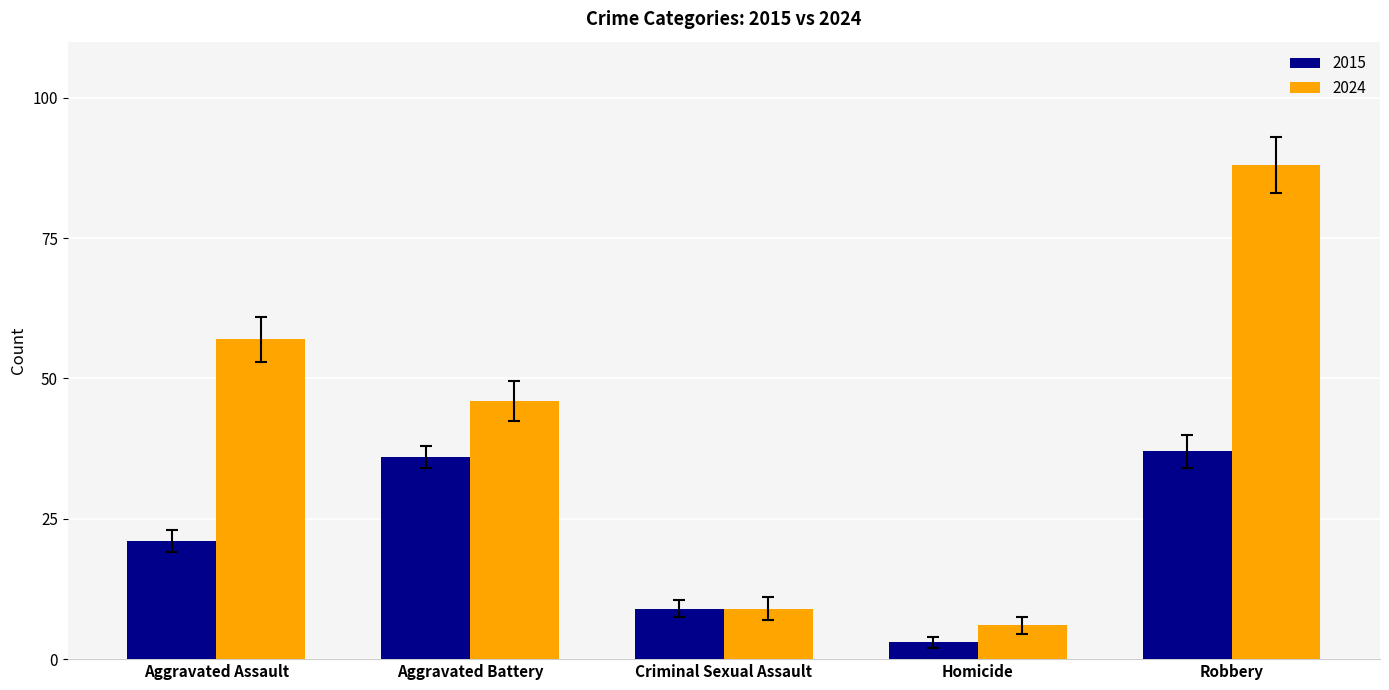

Reading right to left, extract all data points from this chart.

2015: 37	3	9	36	21
2024: 88	6	9	46	57